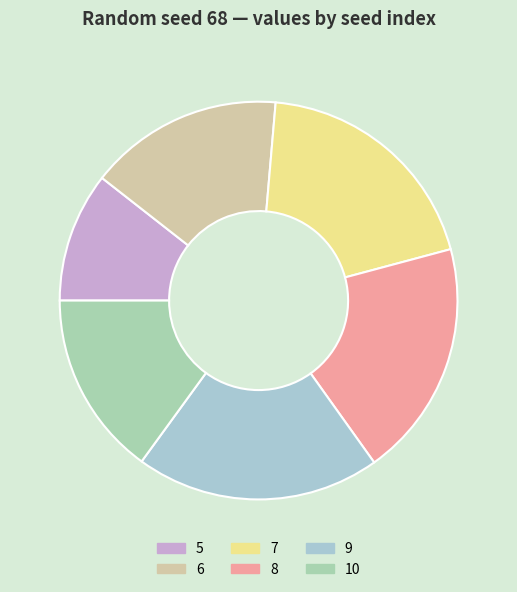

Does any single category account for the majority?

No